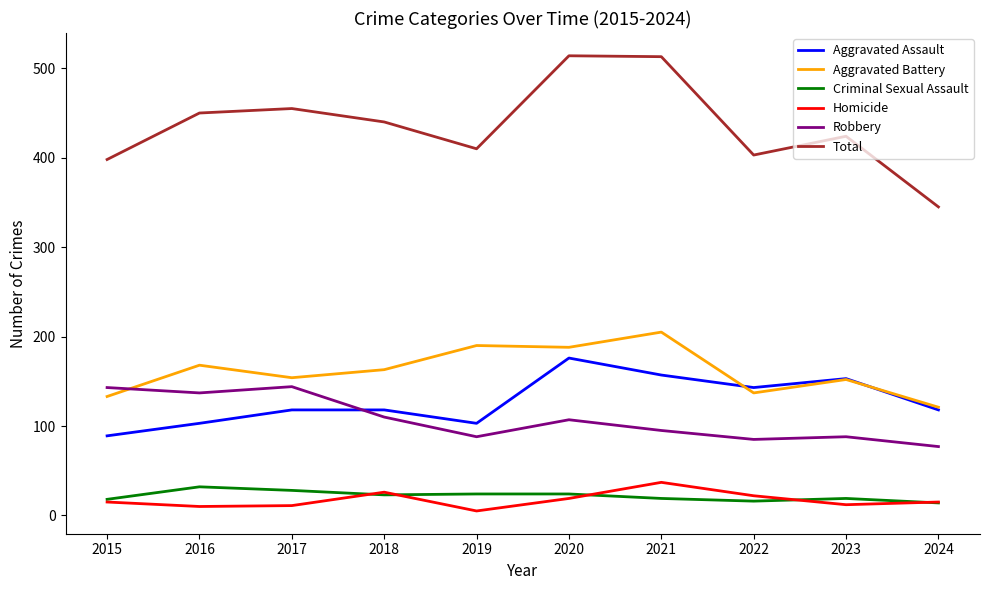

The Robbery series shows 20 at 2019. True or false?

False